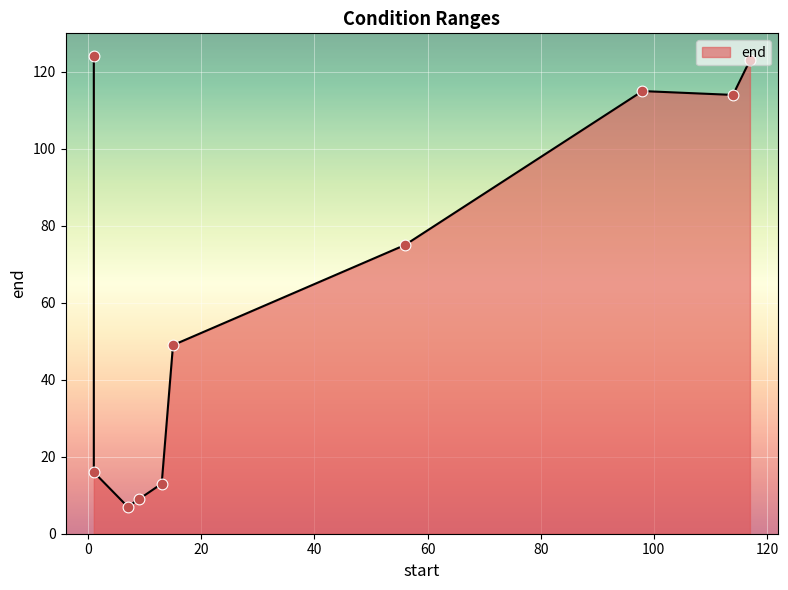

What is the change in value from 9 to 13?

+4